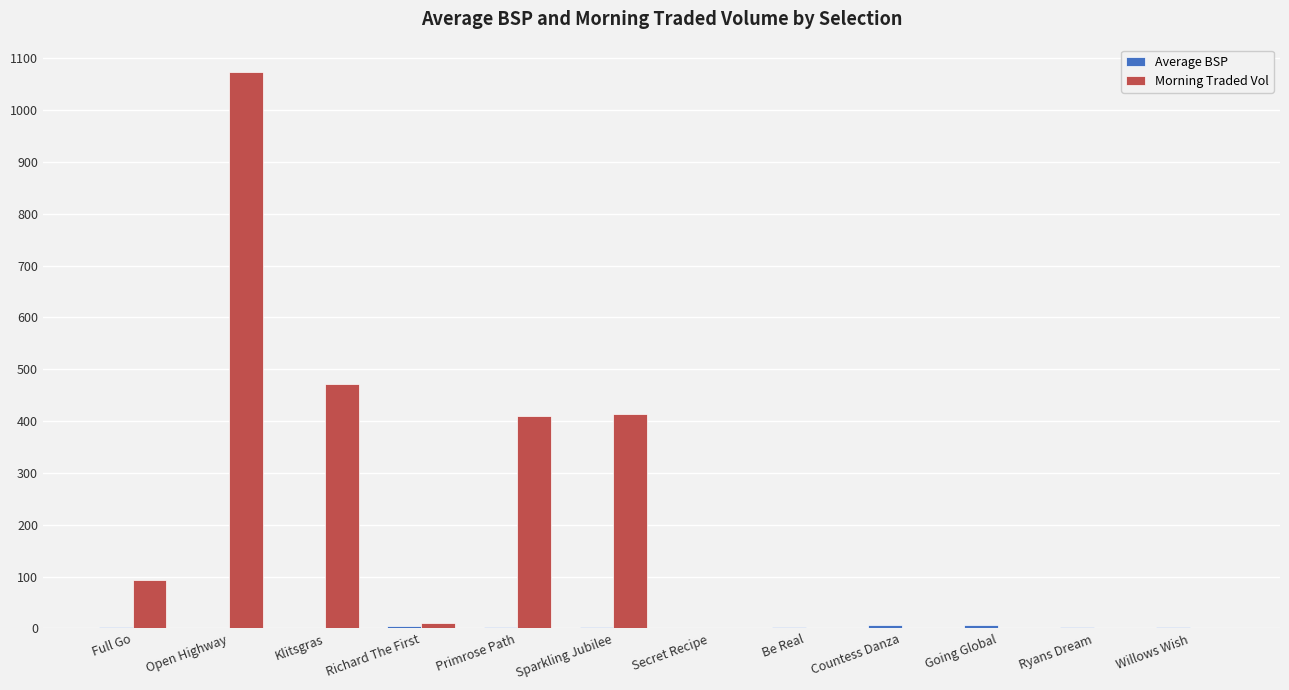

Which series has the largest total across all categories?

Morning Traded Vol